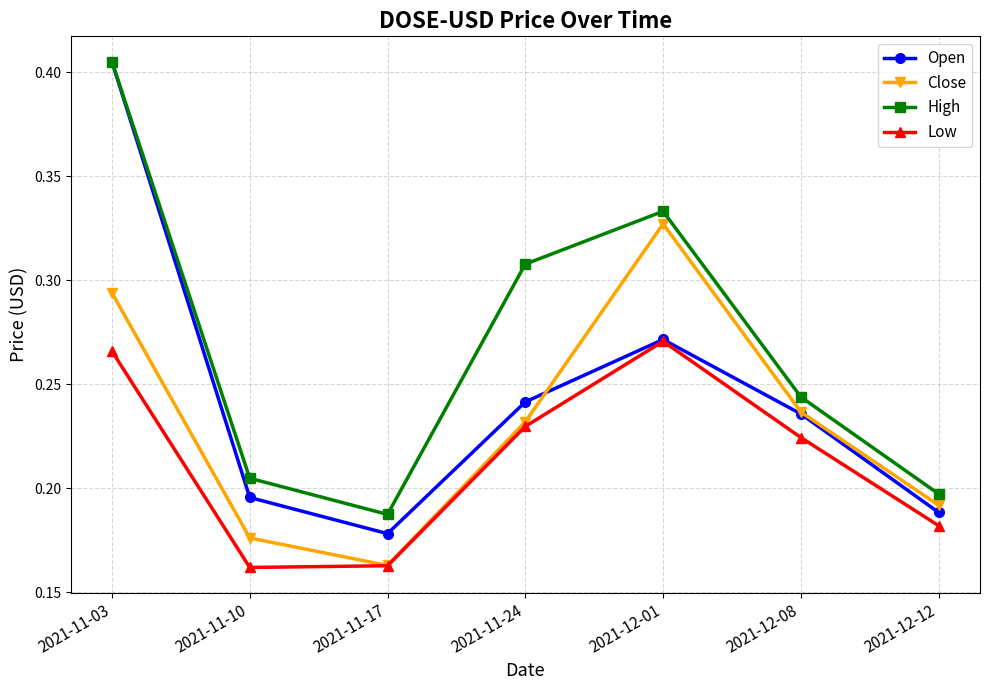

How many Close values are between 0 and 1?

7